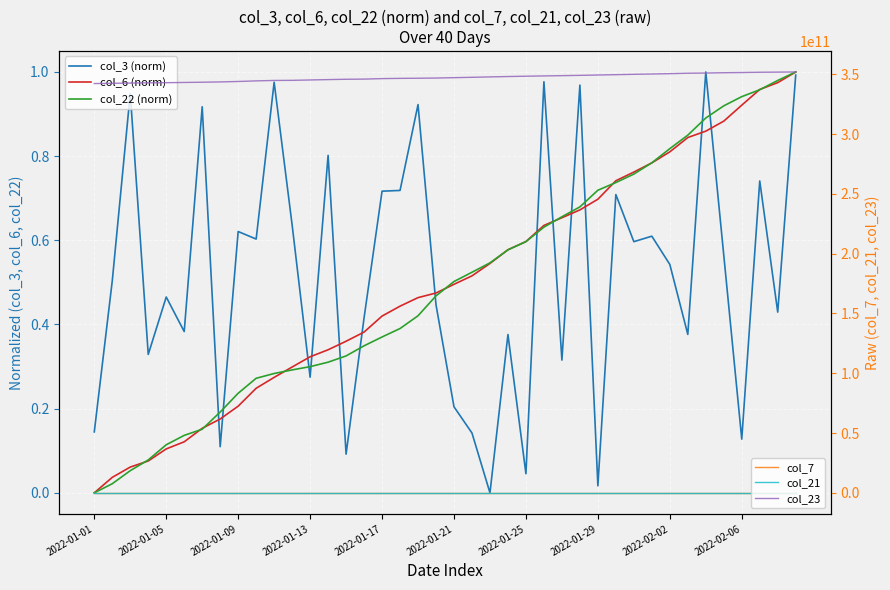

True or false: col_23 and col_21 cross at least once.

False